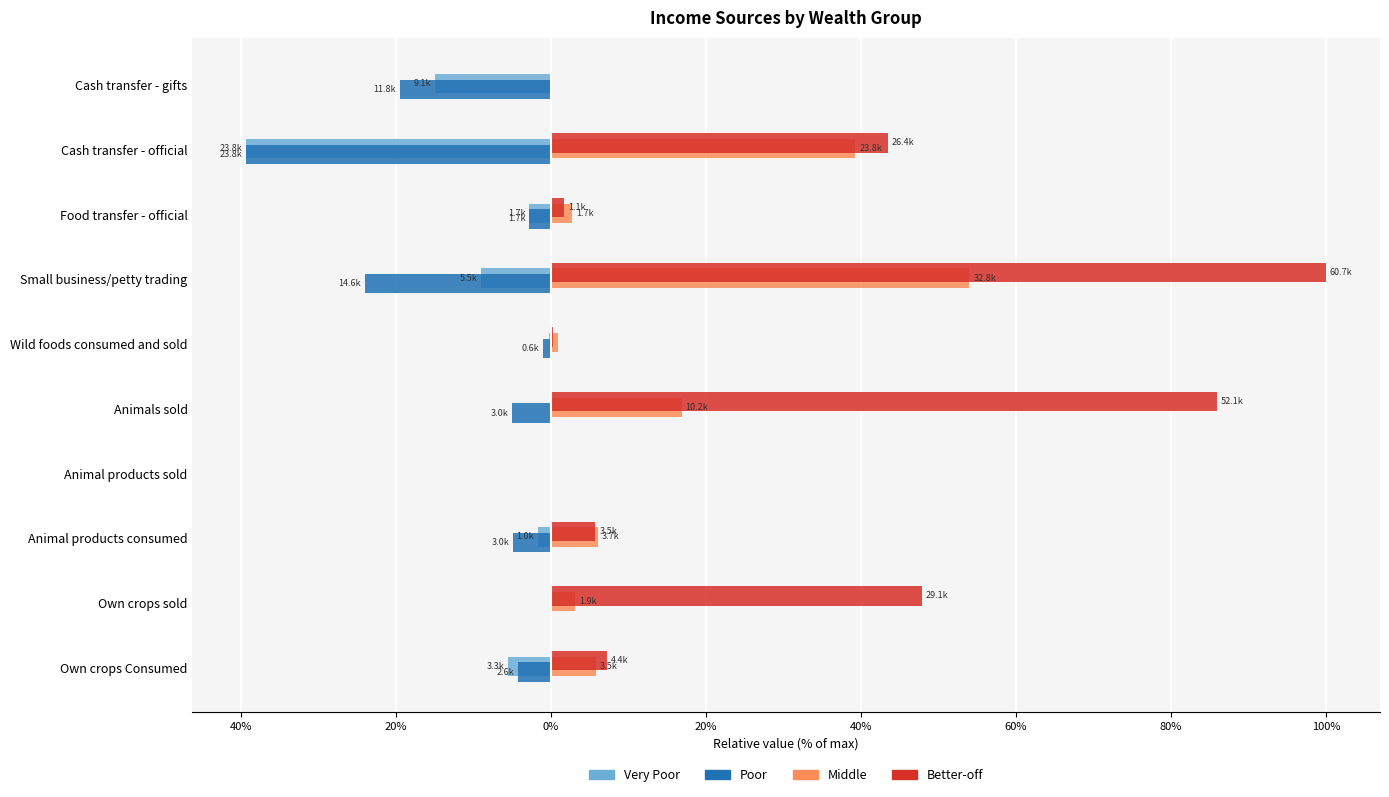

What are all the series names shown in the legend?

Very Poor, Poor, Middle, Better-off